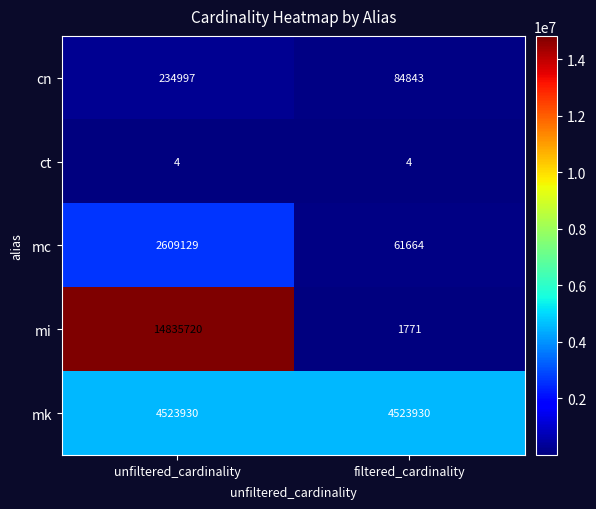

What is the sum of the mk values at unfiltered_cardinality and filtered_cardinality?

9047860